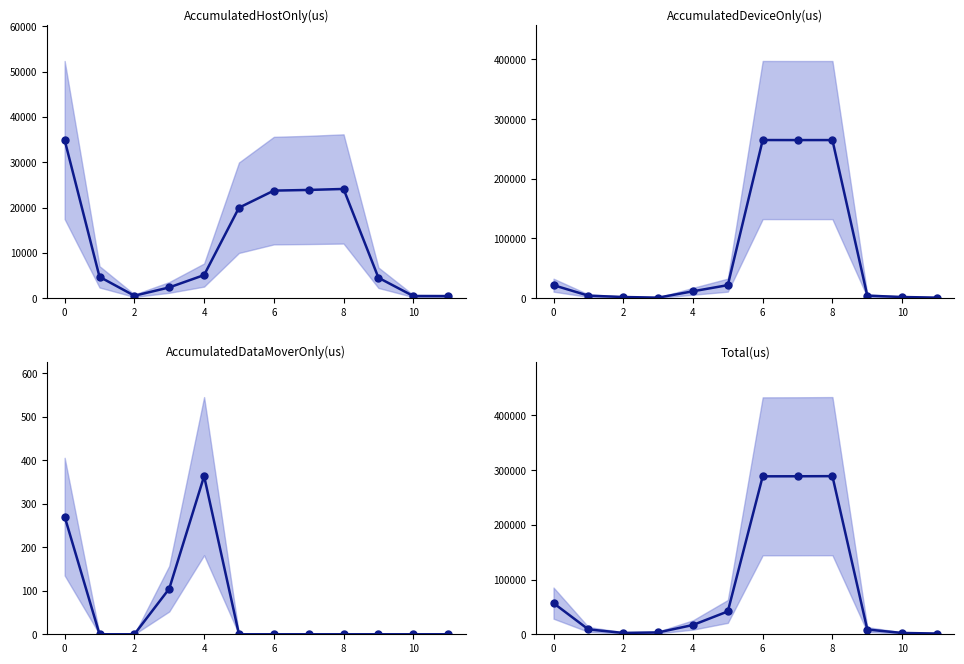

True or false: AccumulatedDataMoverOnly(us) and AccumulatedHostOnly(us) intersect in this chart.

False